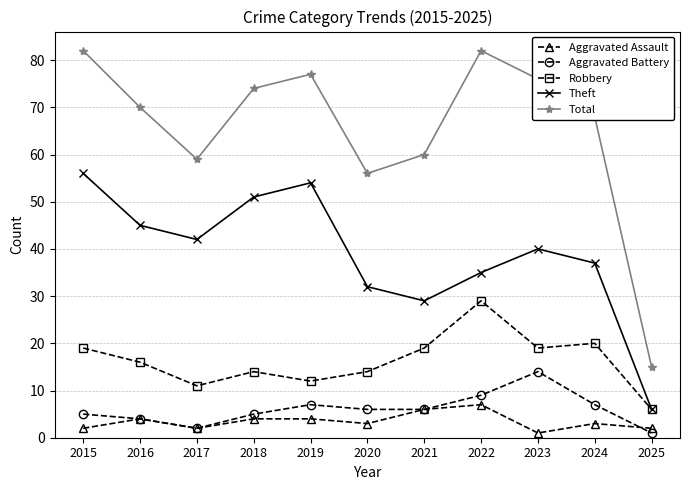

Is the value of Total at 2023 greater than the value of Aggravated Battery at 2017?

Yes